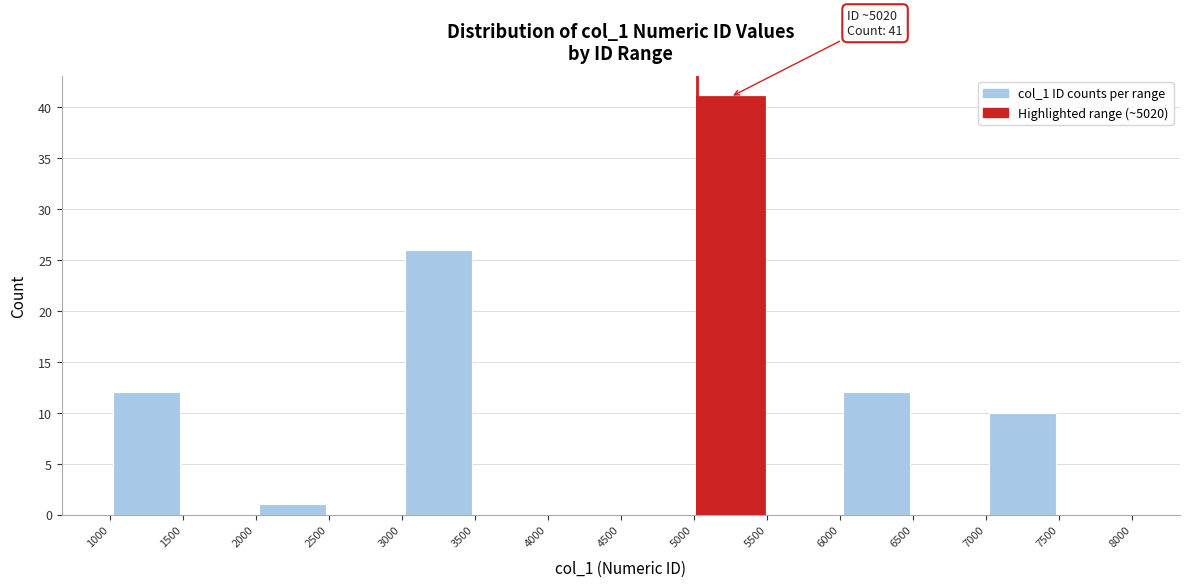

Over which range of the x-axis is the bar tallest?

5000 to 5500